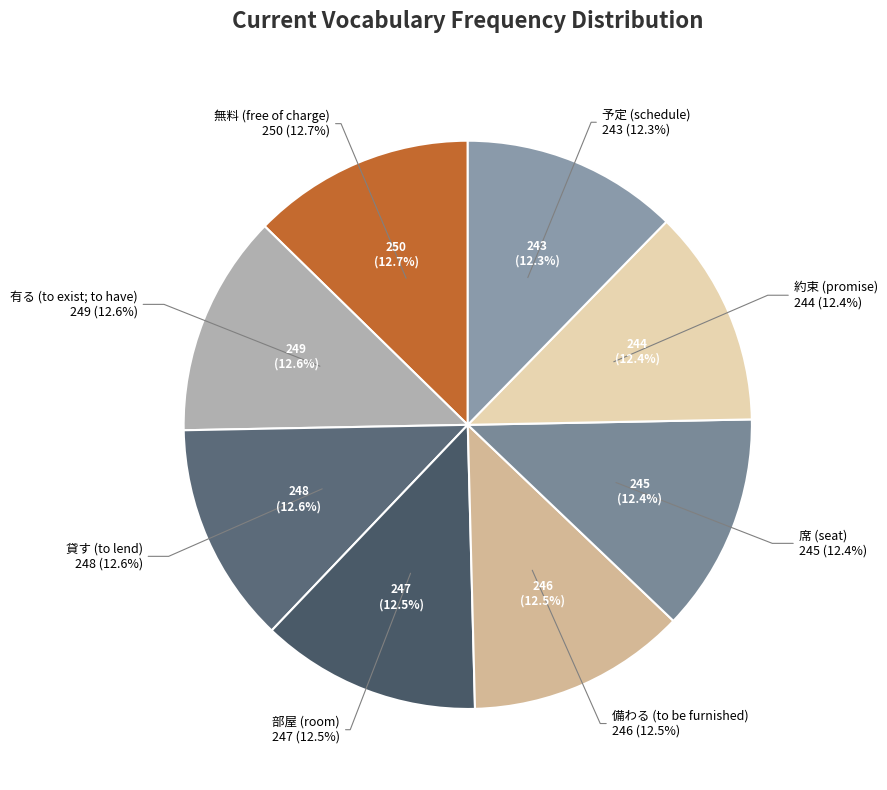

Which category has the smallest portion of the pie?

予定 (schedule)